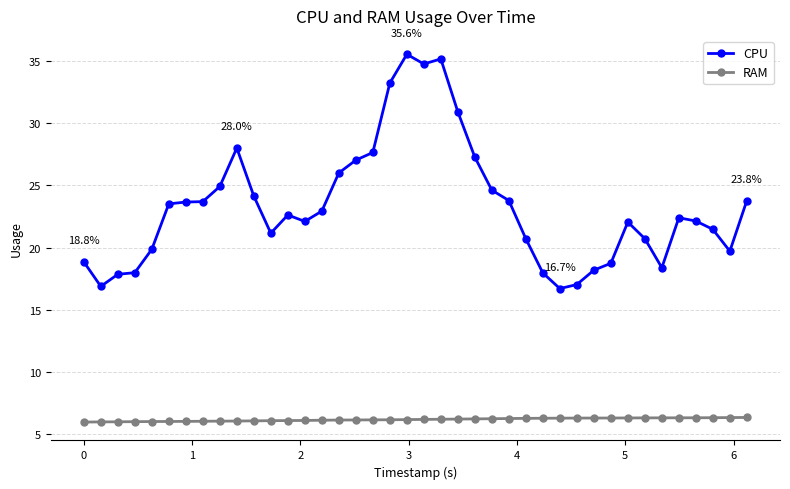

Rank the series by their average value, from highest to lowest.

CPU, RAM